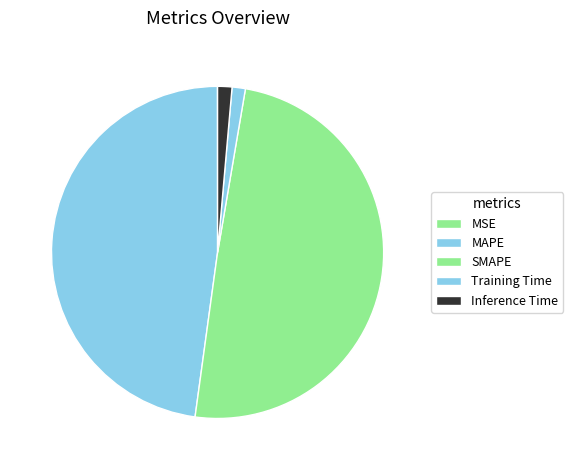

Which category has the smallest portion of the pie?

MSE